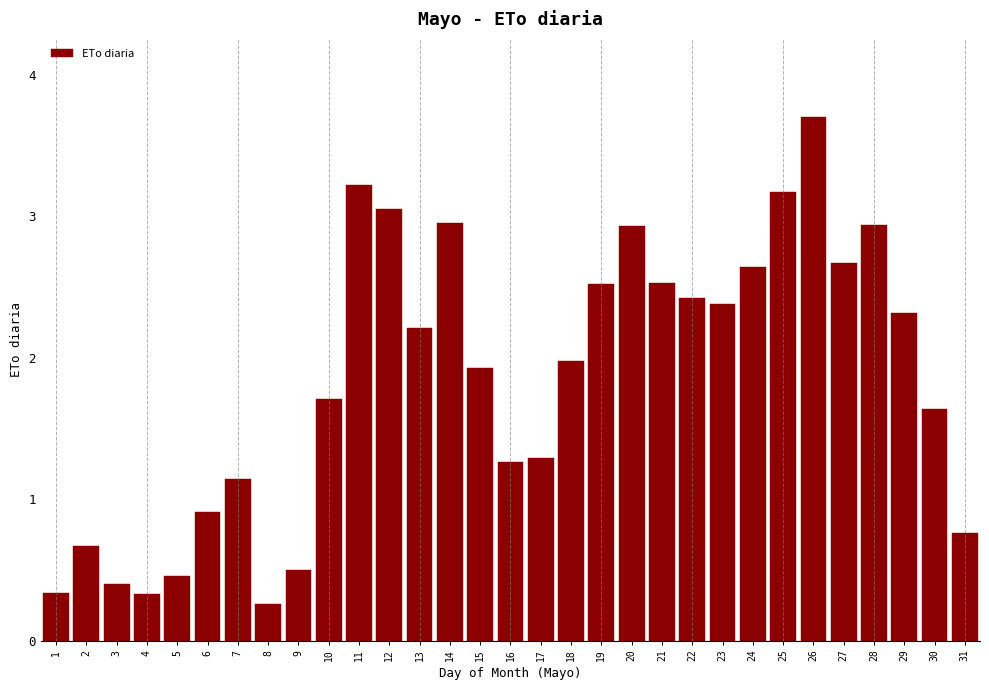

The value at 25 is 4.5. True or false?

False